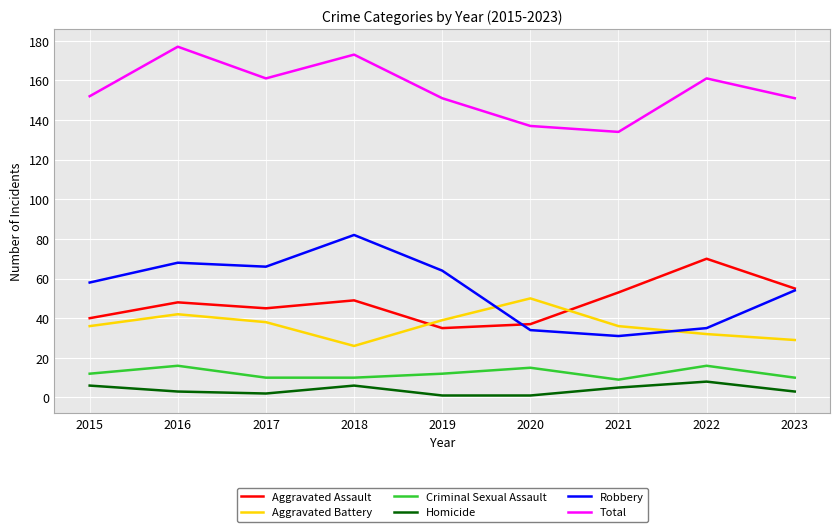

Reading left to right, extract all data points from this chart.

Aggravated Assault: 40	48	45	49	35	37	53	70	55
Aggravated Battery: 36	42	38	26	39	50	36	32	29
Criminal Sexual Assault: 12	16	10	10	12	15	9	16	10
Homicide: 6	3	2	6	1	1	5	8	3
Robbery: 58	68	66	82	64	34	31	35	54
Total: 152	177	161	173	151	137	134	161	151